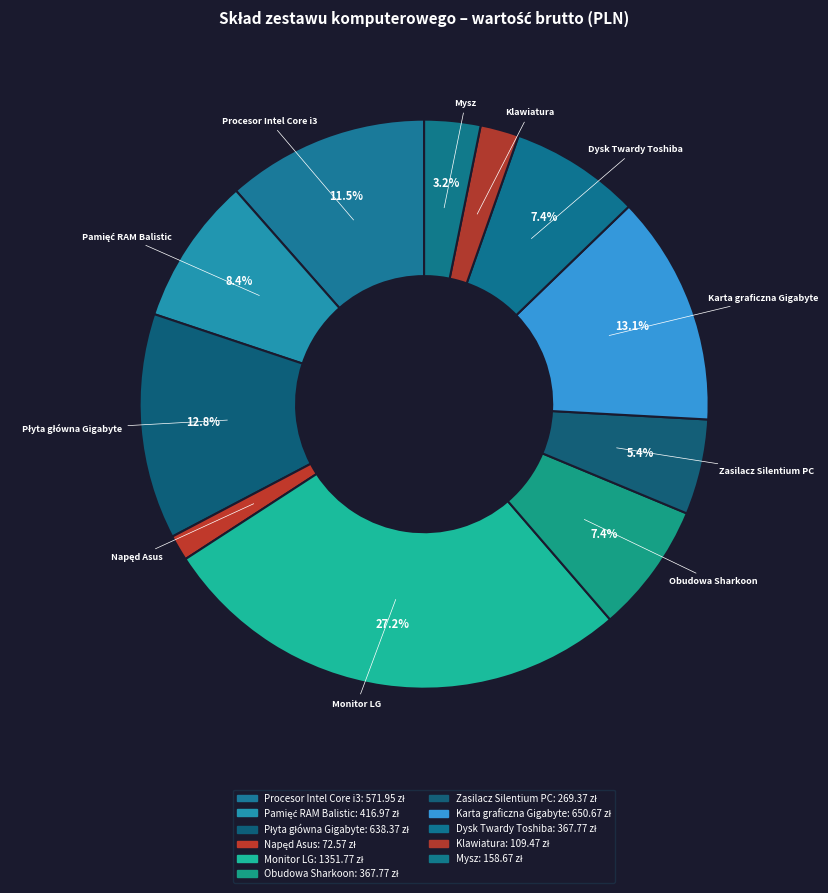

Between Karta graficzna Gigabyte and Zasilacz Silentium PC, which is larger?

Karta graficzna Gigabyte